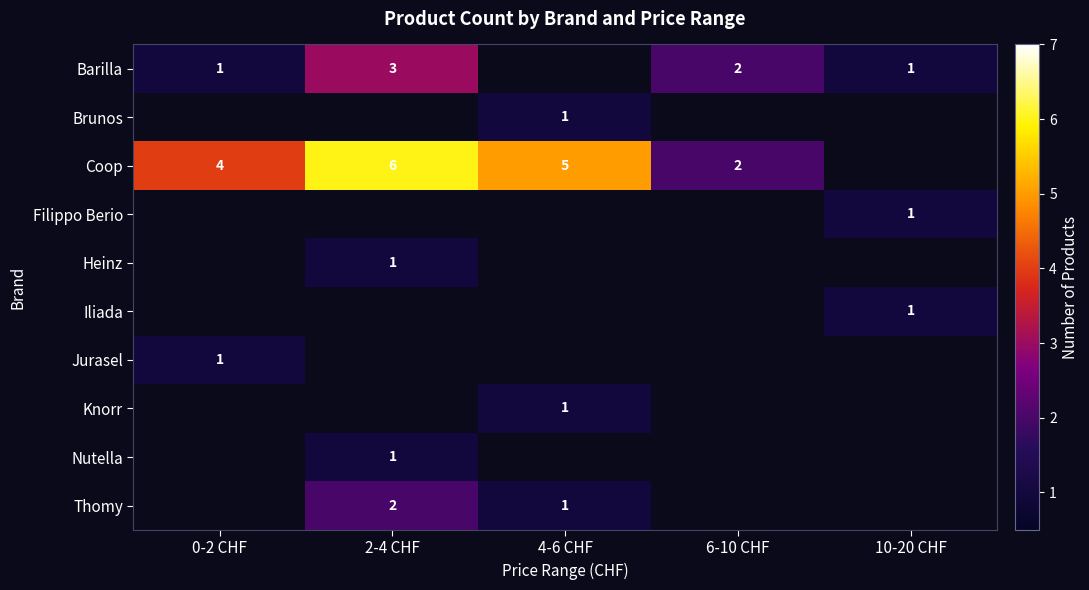

The value of Barilla at 10-20 CHF is 0. True or false?

False